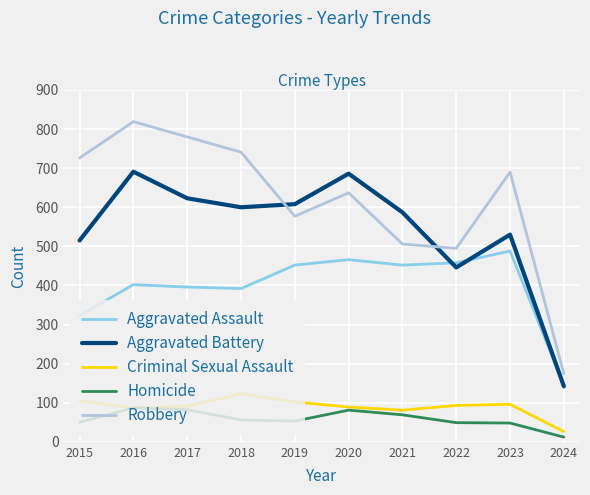

What is the average value of the Aggravated Assault series?

397